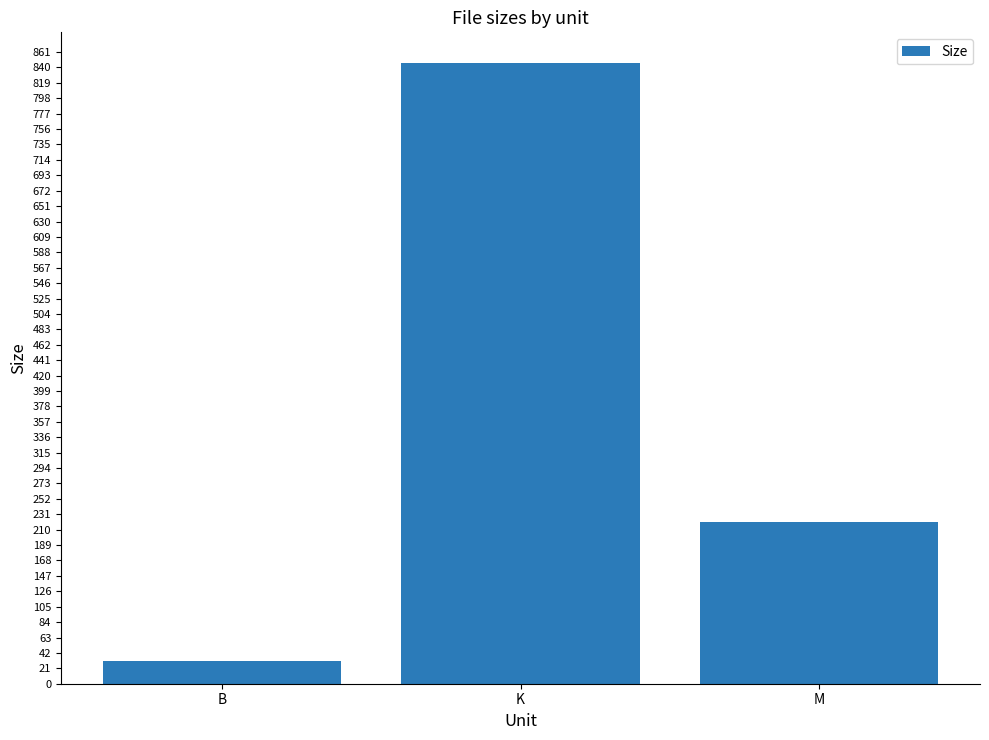

The chart shows a value of 845.6 at K. True or false?

True